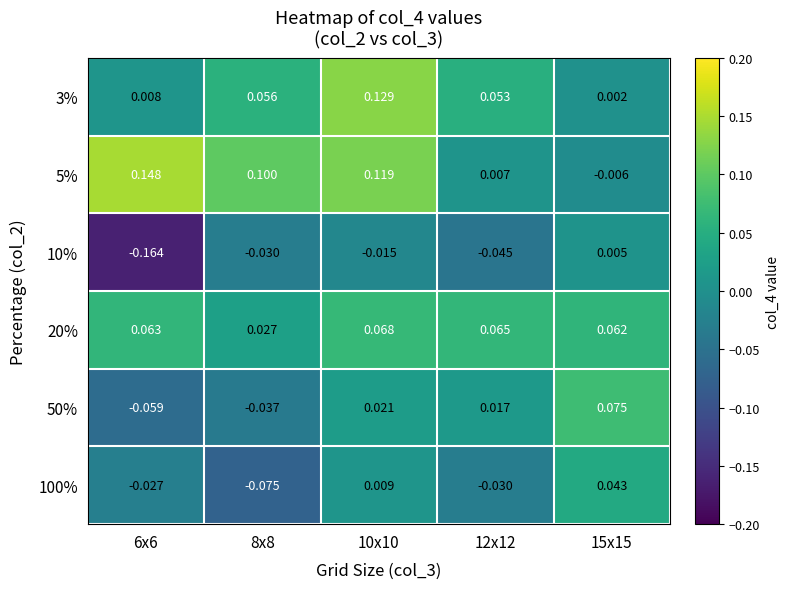

At which category is the sum across all series the highest?

10x10